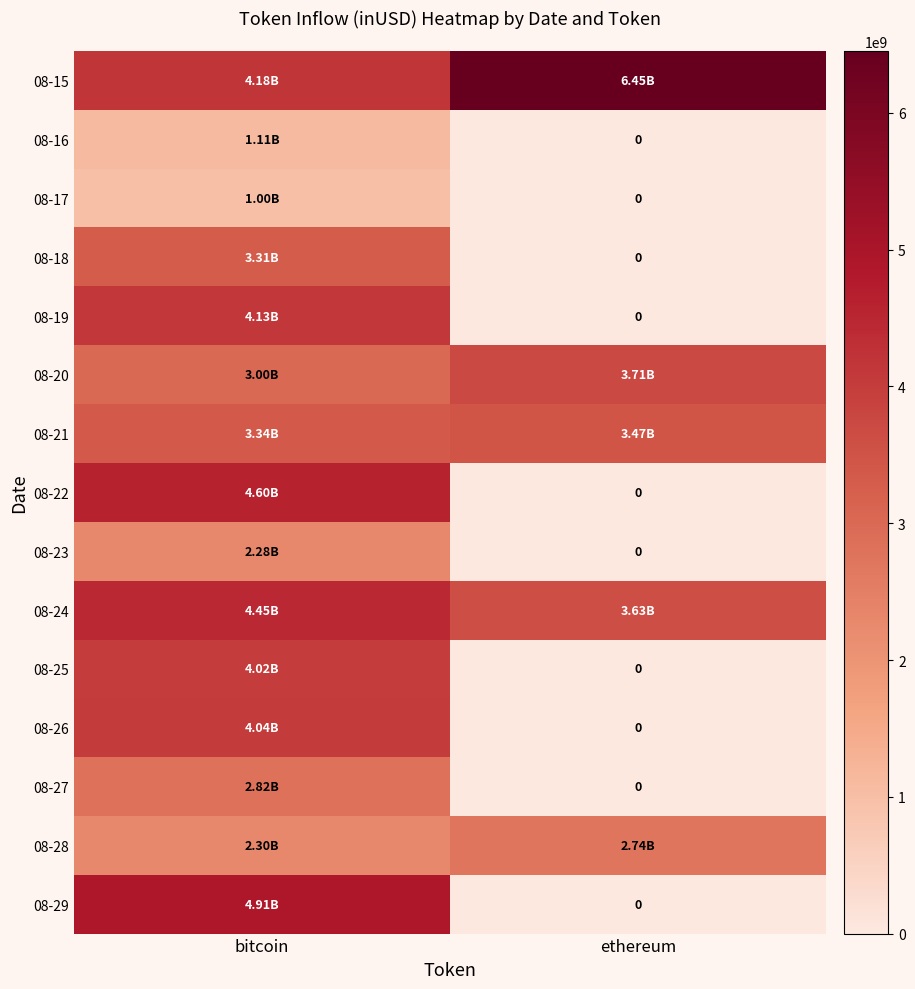

List the series in order of their peak value, highest first.

08-15, 08-29, 08-22, 08-24, 08-19, 08-26, 08-25, 08-20, 08-21, 08-18, 08-27, 08-28, 08-23, 08-16, 08-17